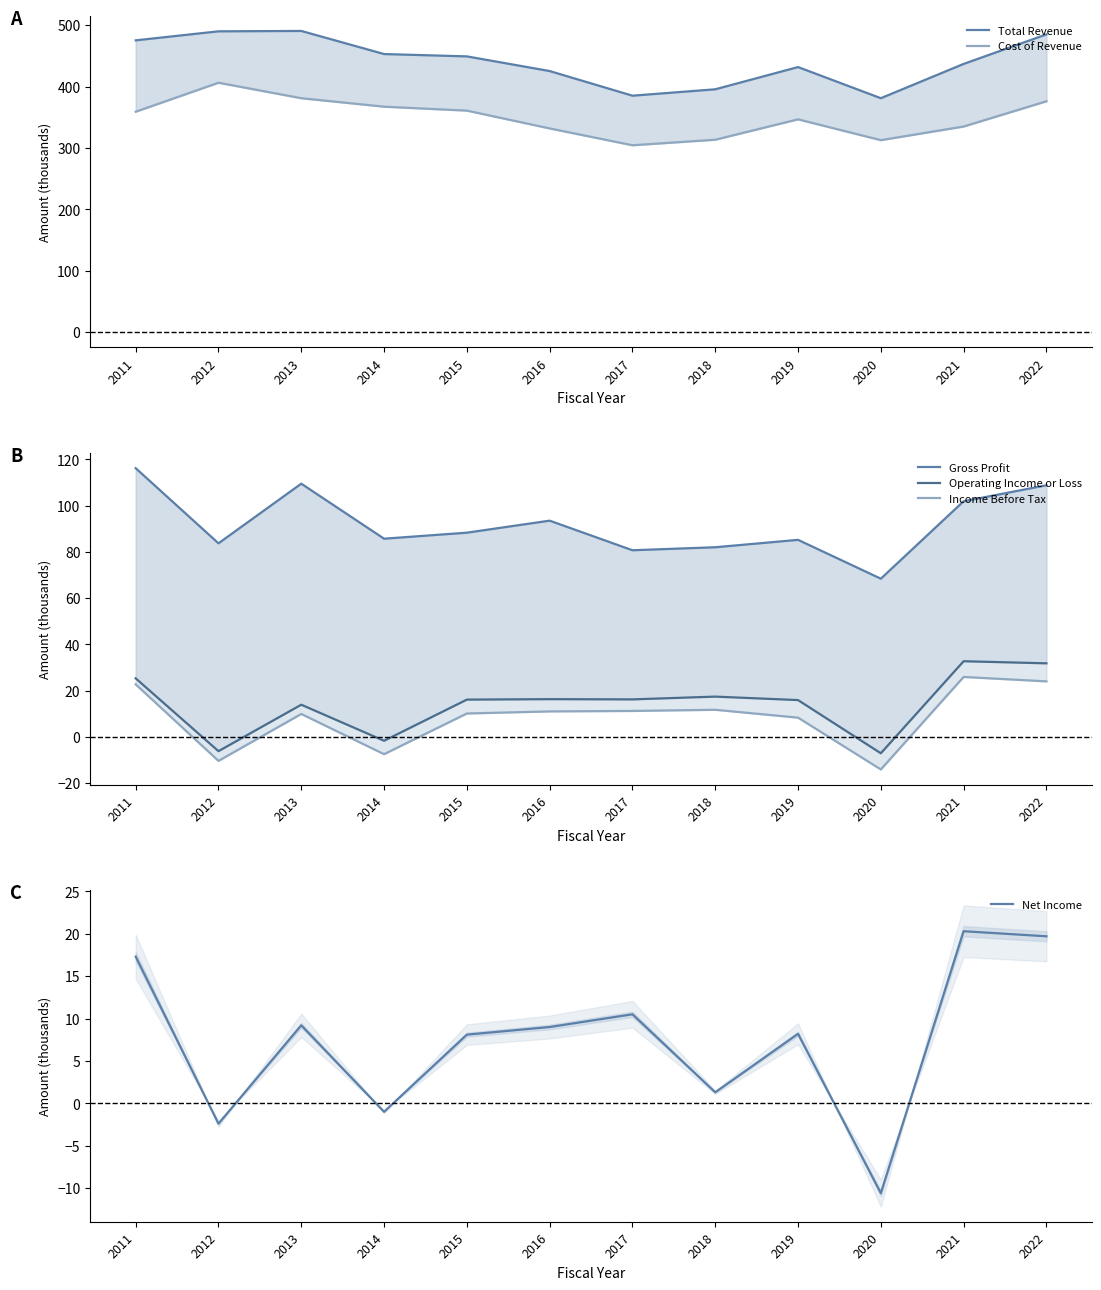

Reading left to right, extract all data points from this chart.

Total Revenue: 2011=475.2	2012=489.9	2013=490.5	2014=452.9	2015=449.1	2016=425.2	2017=385.1	2018=395.5	2019=431.7	2020=381.0	2021=436.8	2022=484.9
Cost of Revenue: 2011=359.0	2012=406.2	2013=381.0	2014=367.2	2015=360.8	2016=331.8	2017=304.4	2018=313.4	2019=346.6	2020=312.7	2021=334.9	2022=376.0
Gross Profit: 2011=116.2	2012=83.7	2013=109.5	2014=85.7	2015=88.3	2016=93.5	2017=80.7	2018=82.0	2019=85.2	2020=68.4	2021=101.9	2022=108.8
Operating Income or Loss: 2011=25.3	2012=-6.2	2013=13.9	2014=-1.7	2015=16.1	2016=16.3	2017=16.2	2018=17.4	2019=15.9	2020=-7.1	2021=32.7	2022=31.8
Income Before Tax: 2011=22.7	2012=-10.4	2013=9.9	2014=-7.5	2015=10.1	2016=11.0	2017=11.2	2018=11.7	2019=8.3	2020=-14.1	2021=25.9	2022=24.0
Net Income: 2011=17.3	2012=-2.4	2013=9.2	2014=-1.0	2015=8.1	2016=9.0	2017=10.5	2018=1.3	2019=8.2	2020=-10.6	2021=20.3	2022=19.7